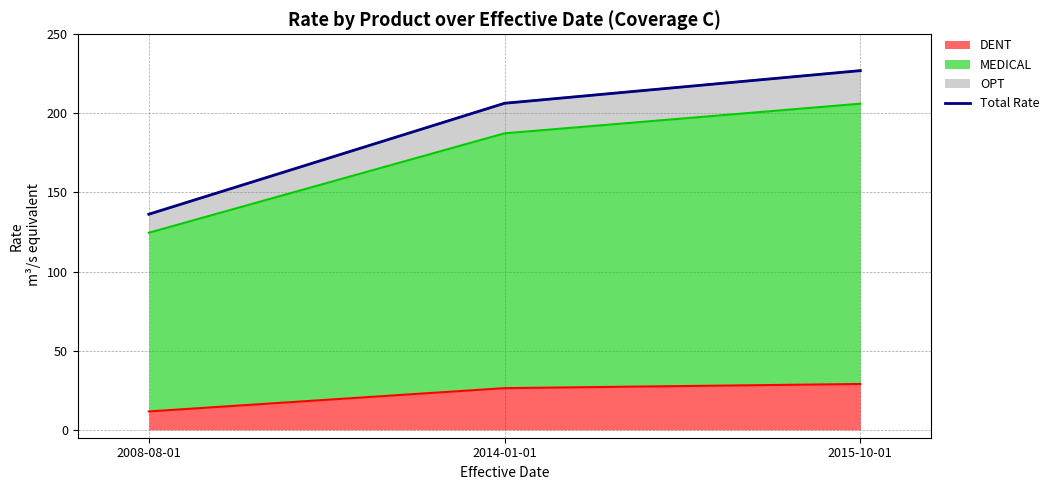

List the labels in order of value, smallest first.

2008-08-01, 2014-01-01, 2015-10-01